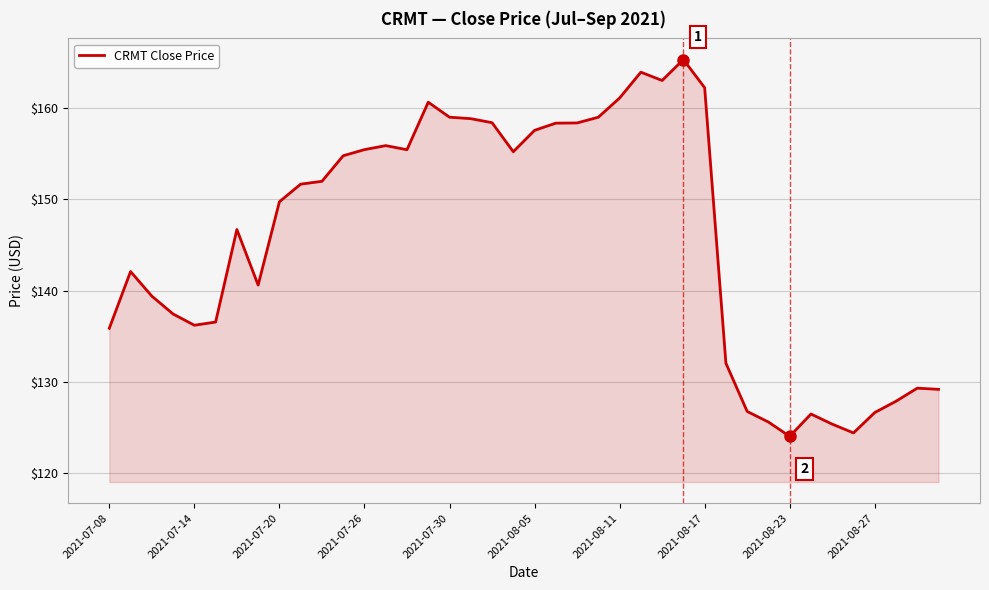

True or false: there are more than 2 points higher than both neighbors.

True